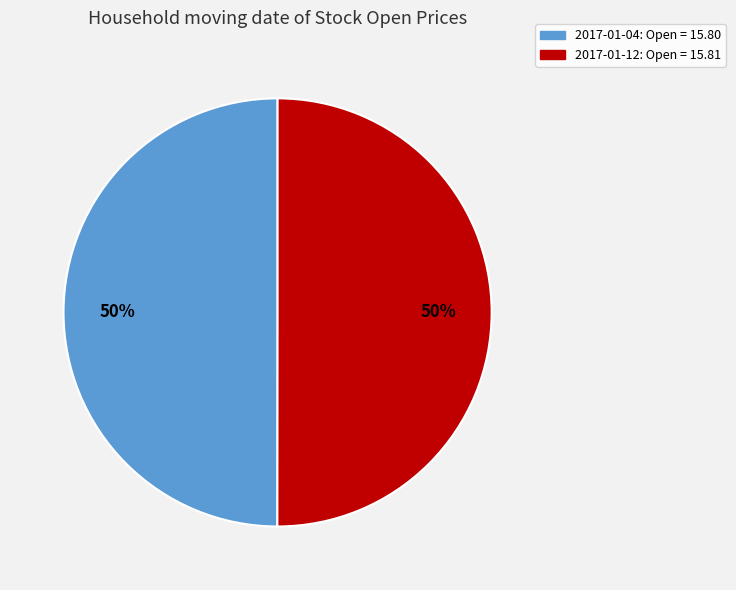

To the nearest percent, what percentage of the pie is 2017-01-04?

50%